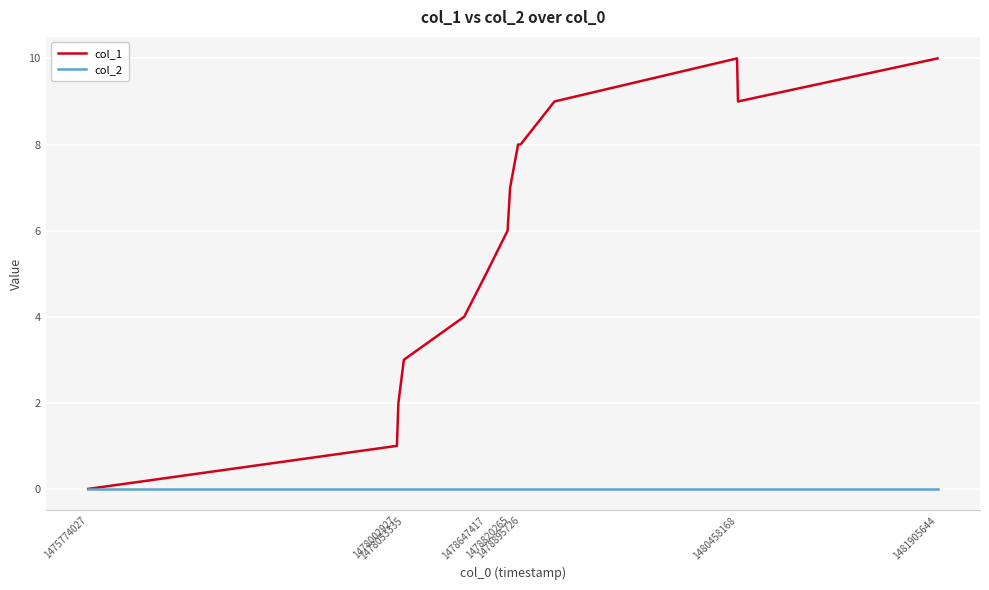

Which series has the widest spread of values?

col_1